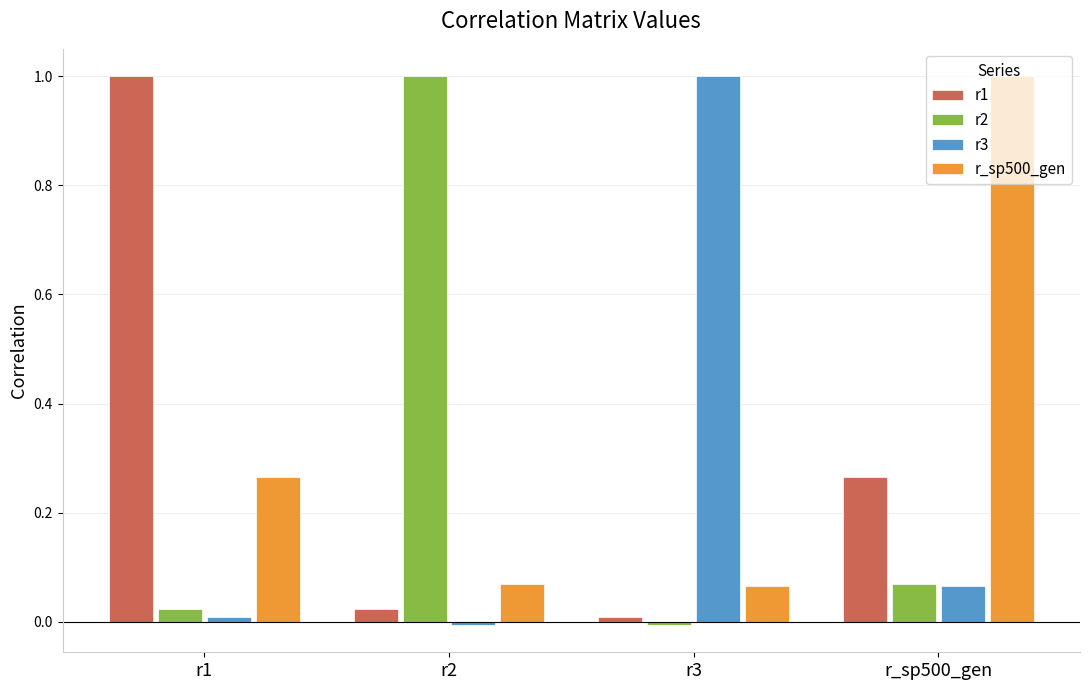

At which label does r2 first exceed 0?

r1